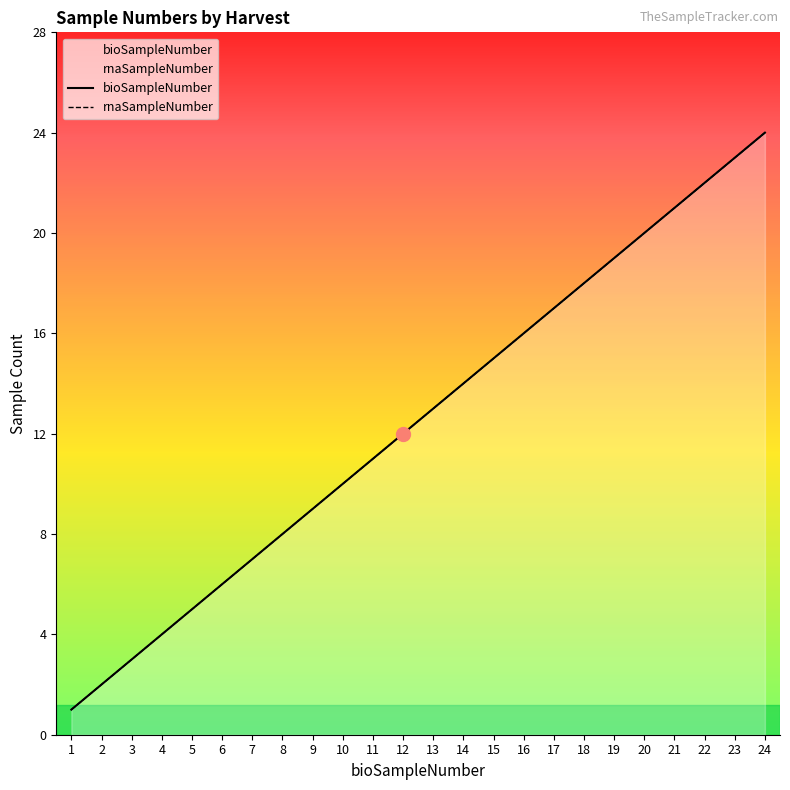

The rnaSampleNumber series shows 0 at 1. True or false?

False